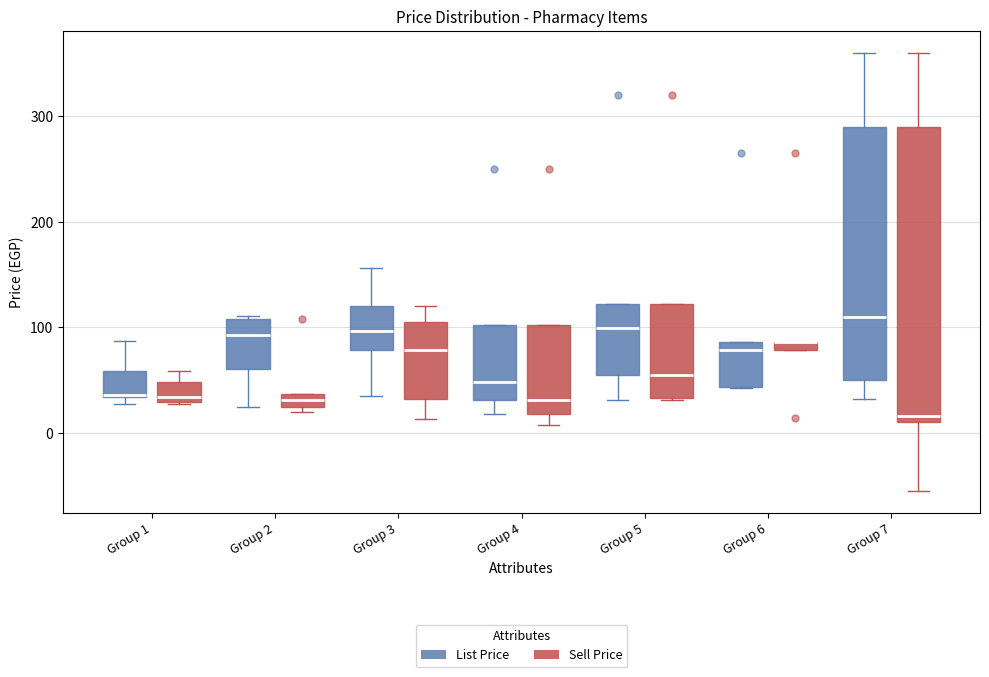

Where is the lower edge of the box for Group 1 (Sell Price) on the y-axis? The values are not printed on the chart, so give them approximately, as read against the axis.

30